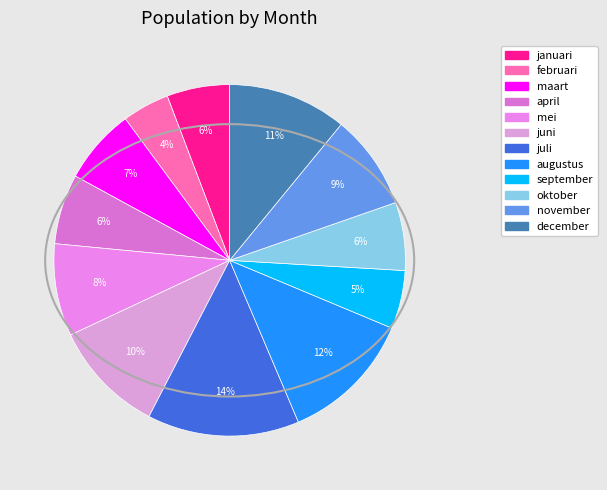

What is the ratio of the value at februari to the value at december?

0.4